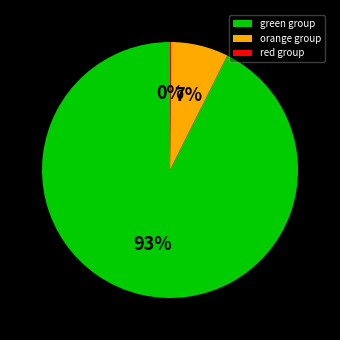

Is it true that green group is 93% of the pie?

True